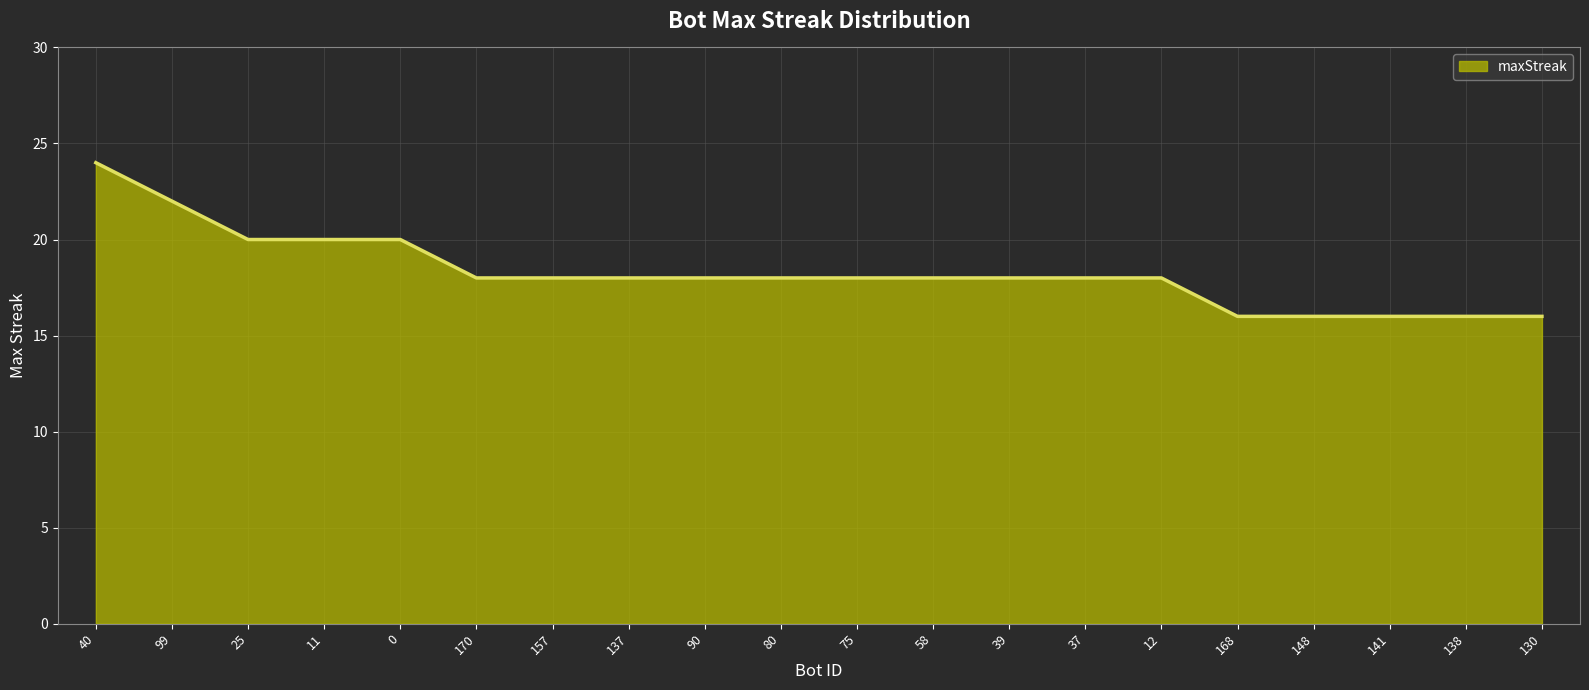

What position from the left is 170?

6